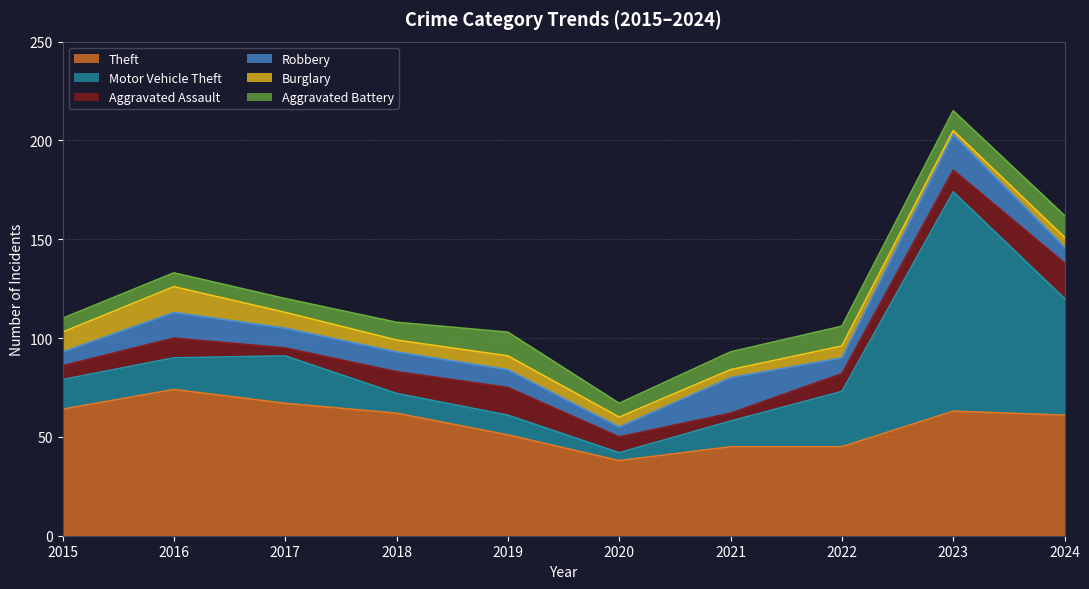

What is the difference between the maximum and minimum values in the Robbery series?

13